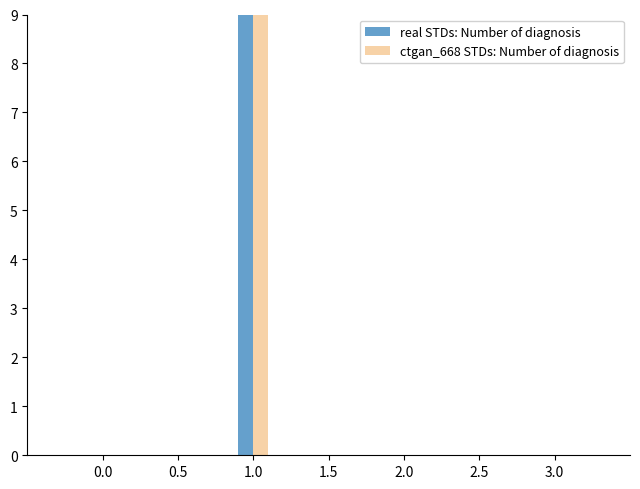

What is the label of the 3rd bar from the right?

0.5